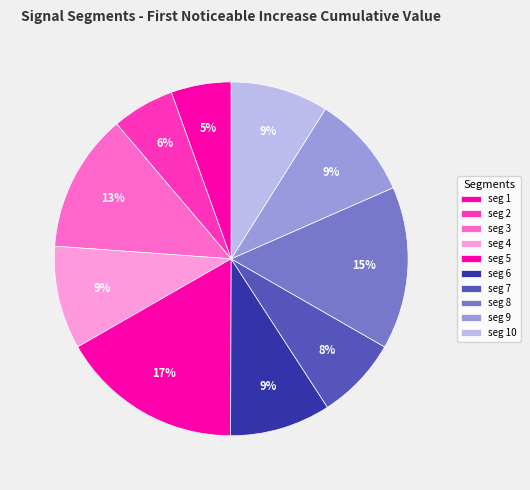

How many segments does this pie chart have?

10